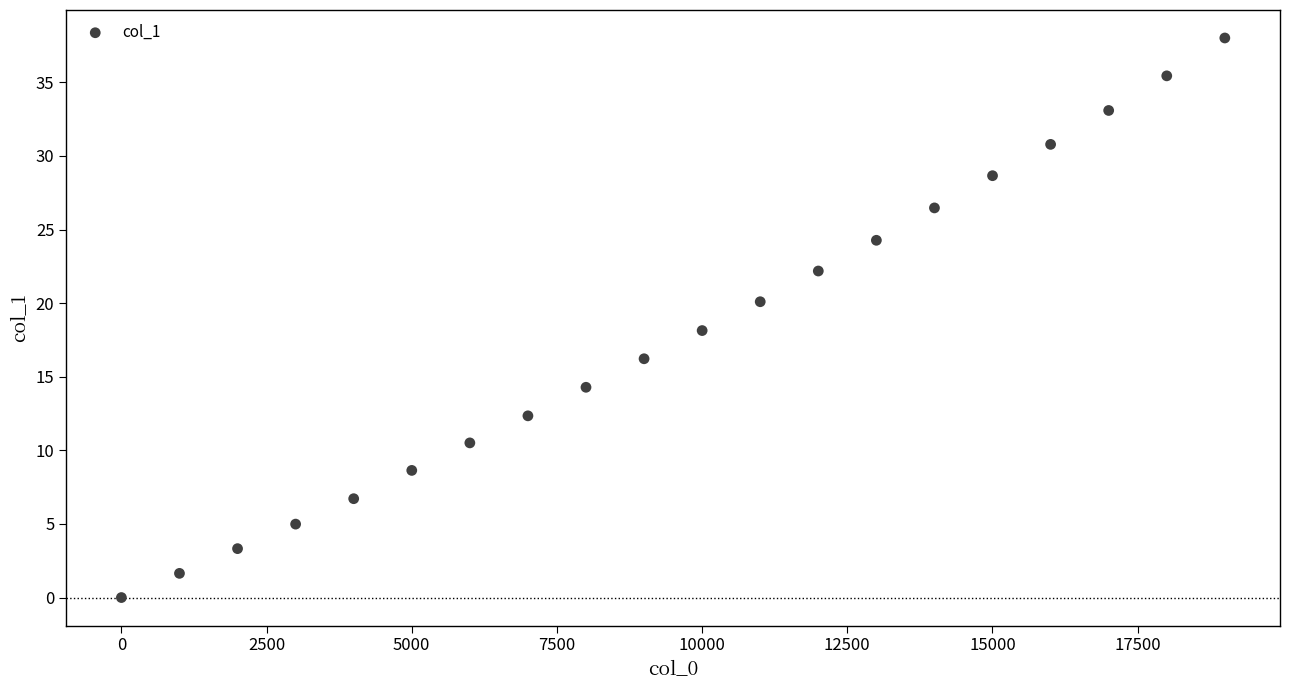

What is the range of Y values (max minus min)?

38.0